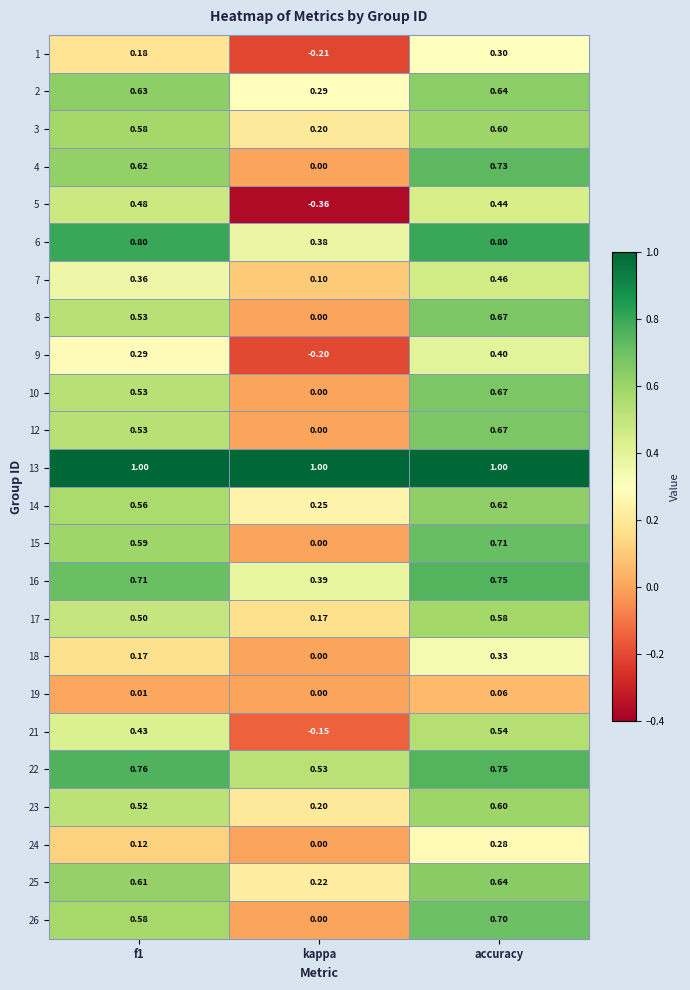

Count the number of data series in this chart.

24